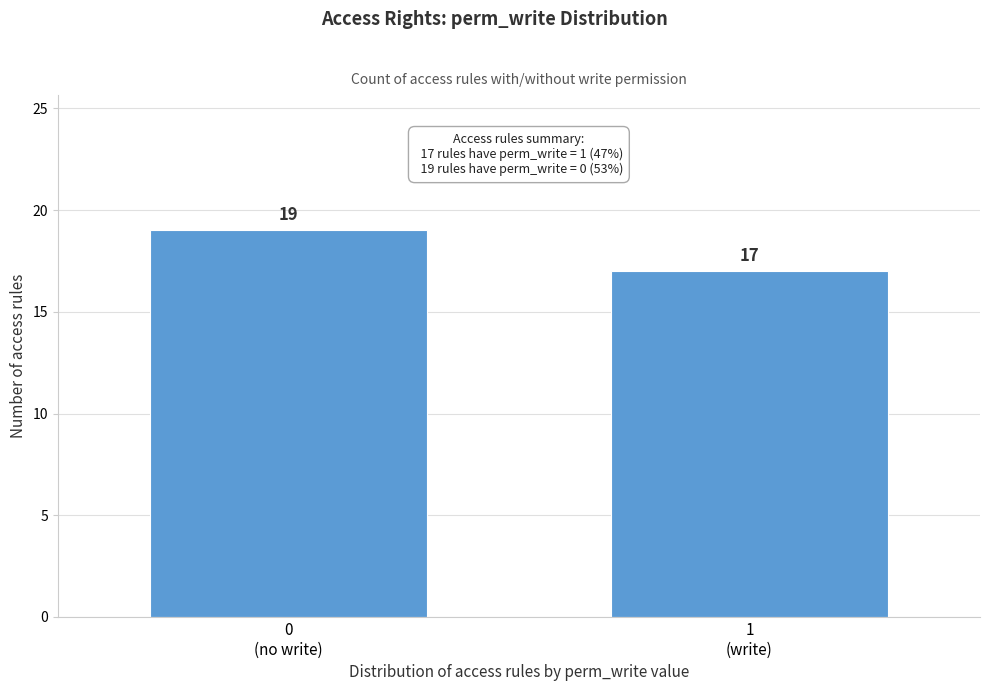

Reading left to right, what are all the values shown in this chart?

19	17